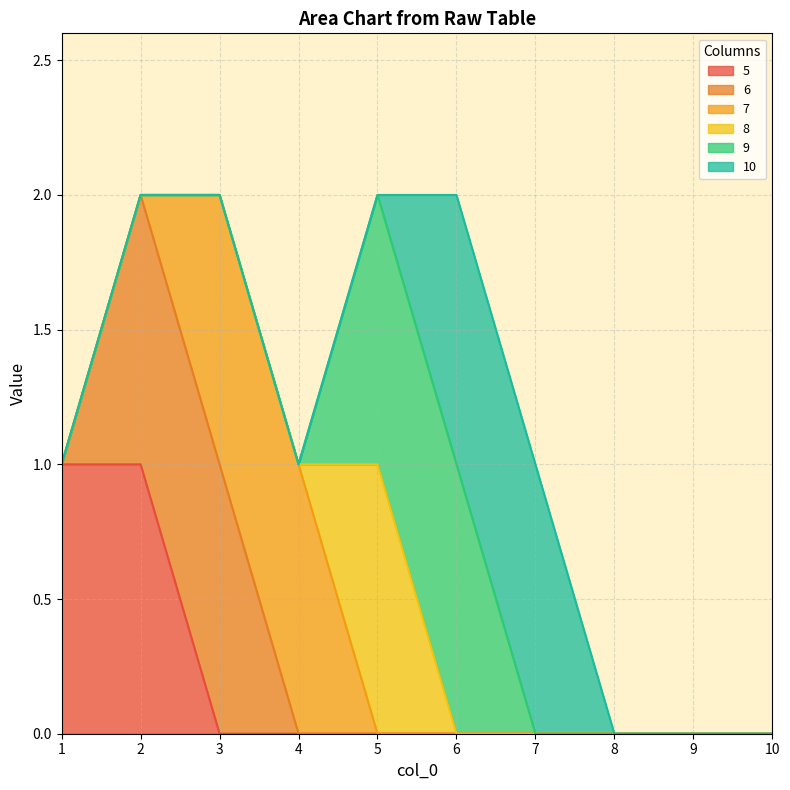

At how many categories does at least one series exceed 0?

7